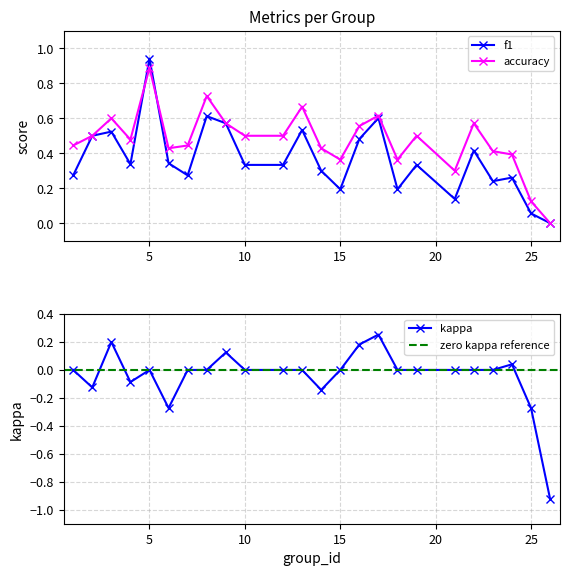

True or false: f1 has more than 1 interior local peaks.

True